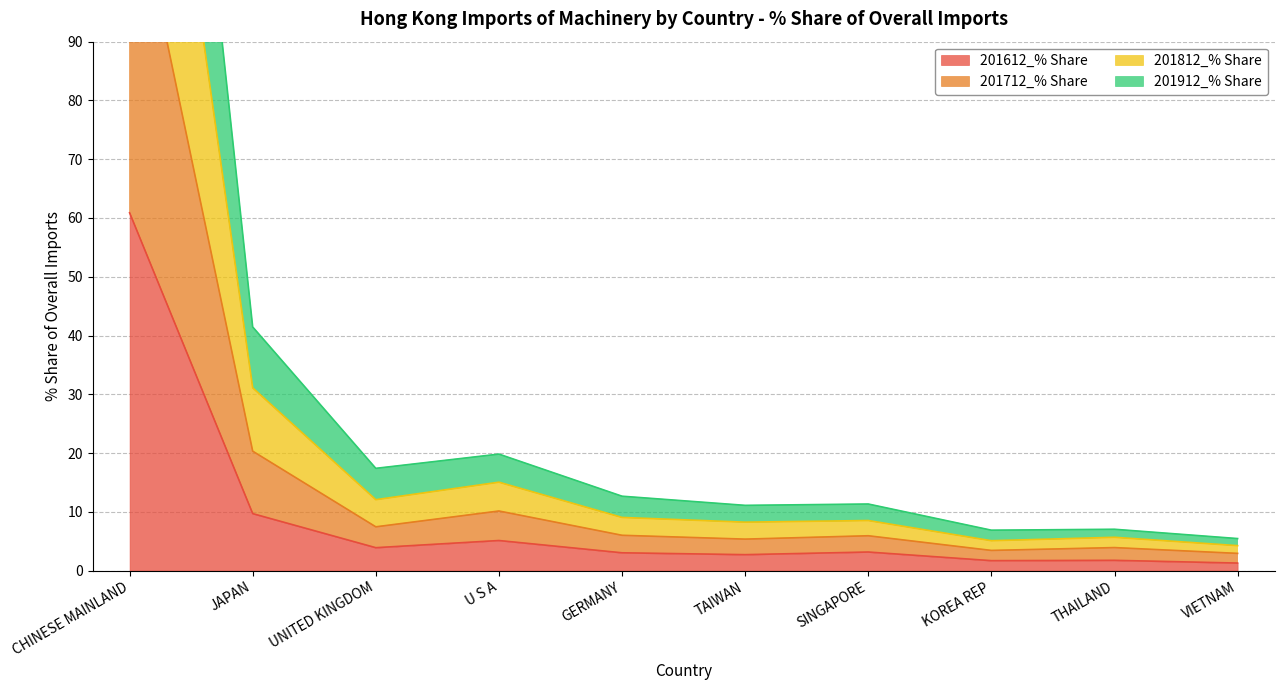

How many lines are shown in the chart?

4